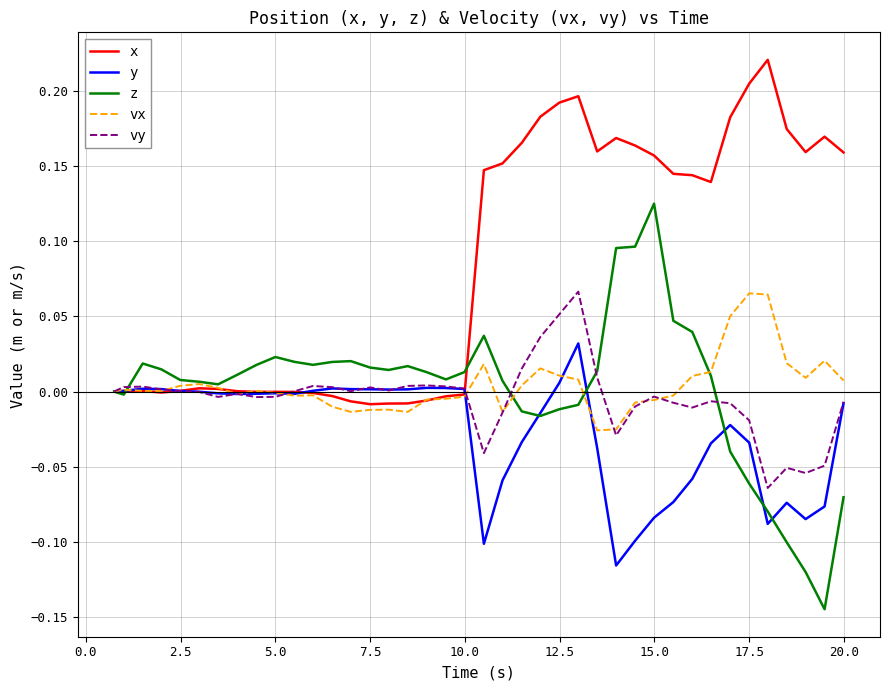

Is this an area chart (filled region under the line)?

No